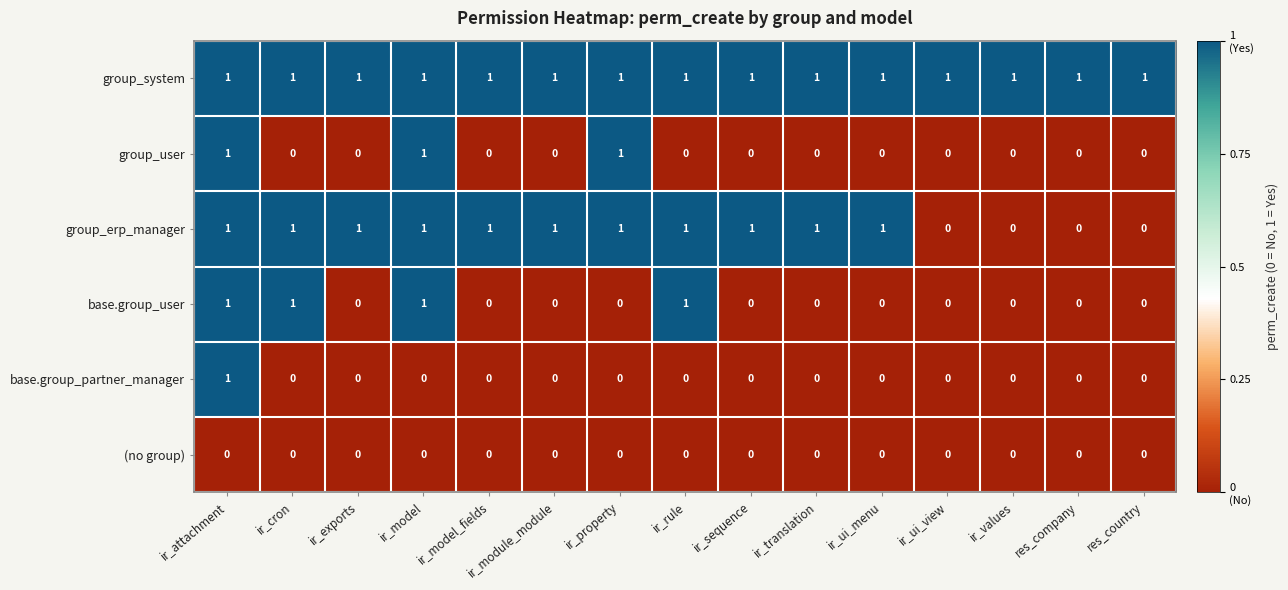

True or false: group_user has a value of -1 at ir_translation.

False